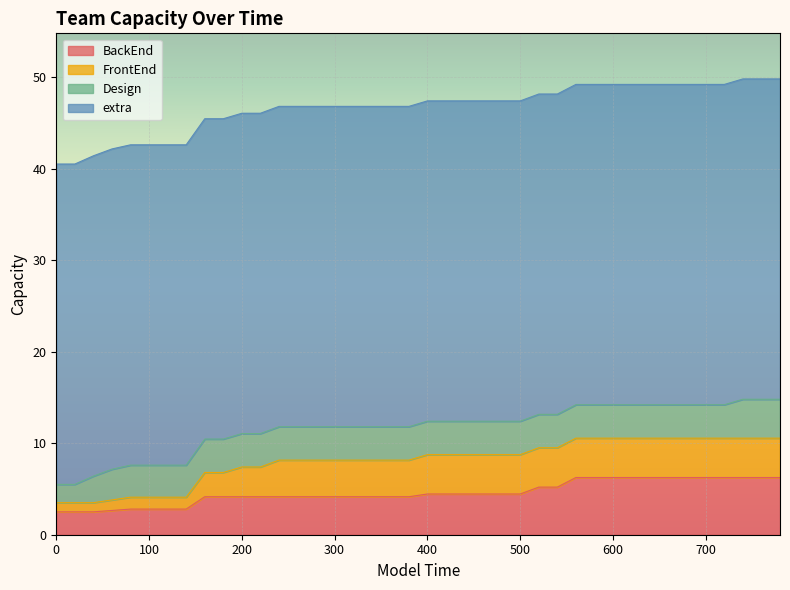

Count the number of categories in the chart.

40